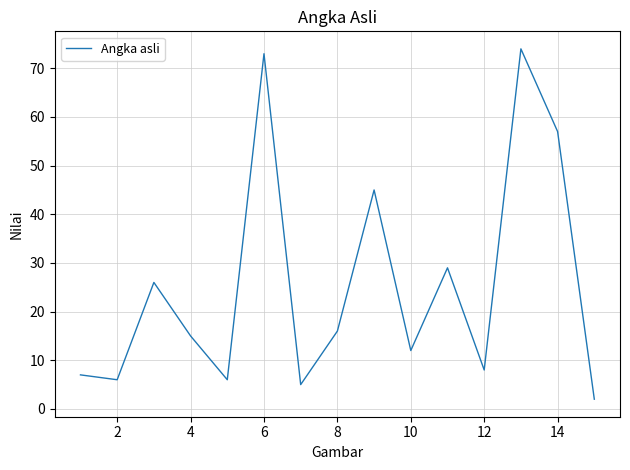

Reading left to right, list all the values displayed in this chart.

7	6	26	15	6	73	5	16	45	12	29	8	74	57	2